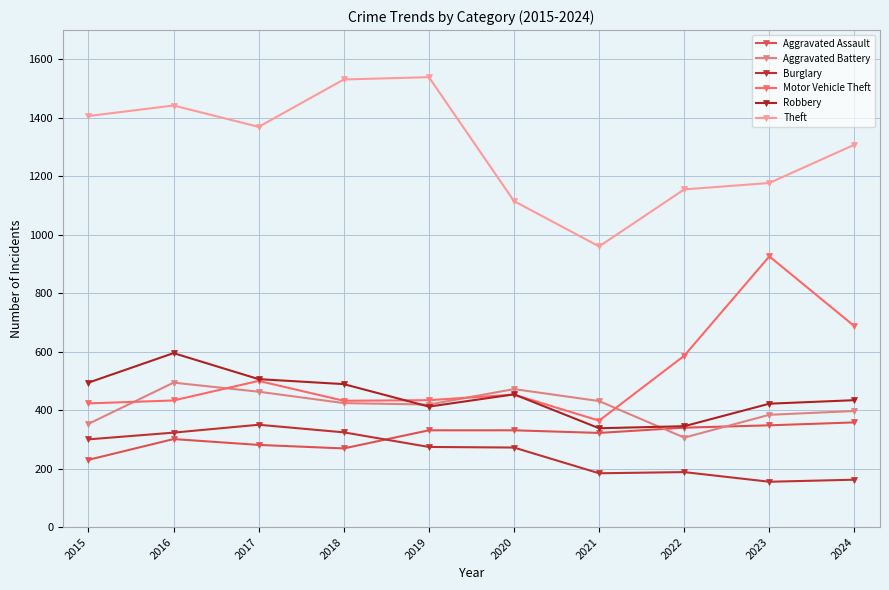

What is the maximum value for Robbery?

595